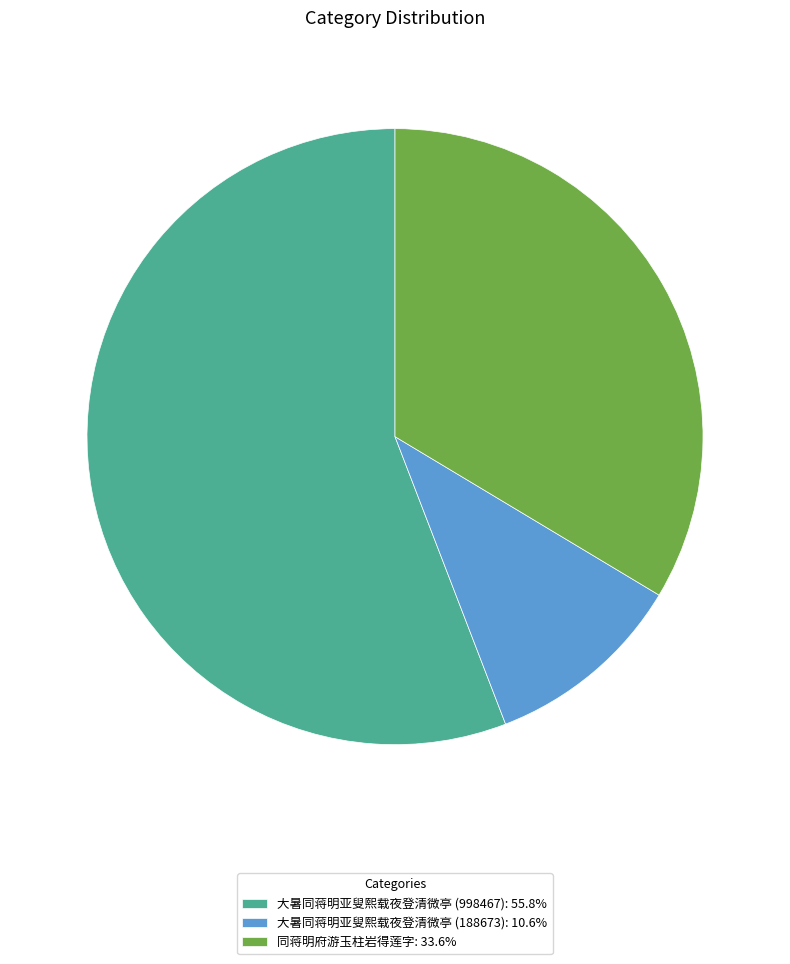

What is the majority slice?

大暑同蒋明亚叟熙载夜登清微亭 (998467)